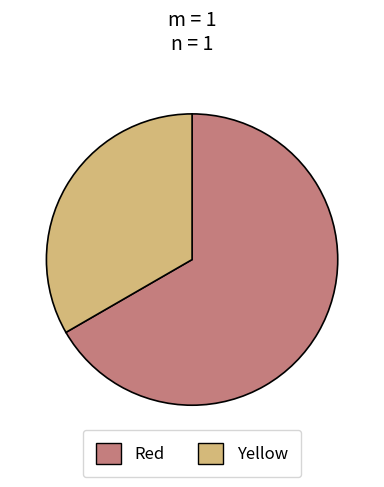

Which has a higher value, Yellow or Red?

Red